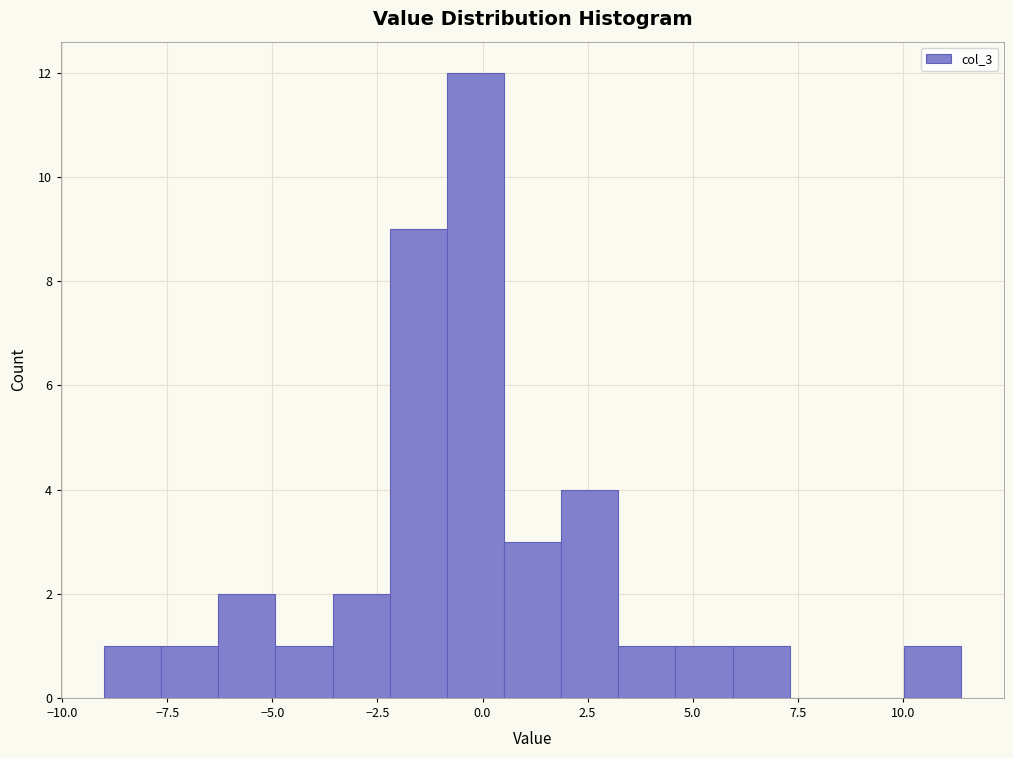

Read against the x-axis, roughly where is the centre of the tallest bar?

0.0